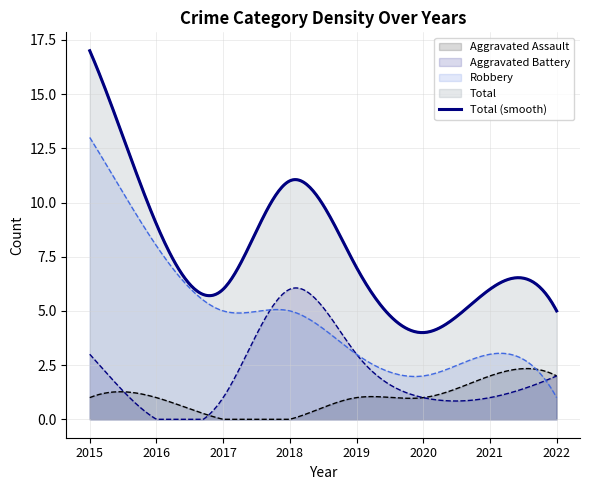

At which label does Total reach its minimum?

2020